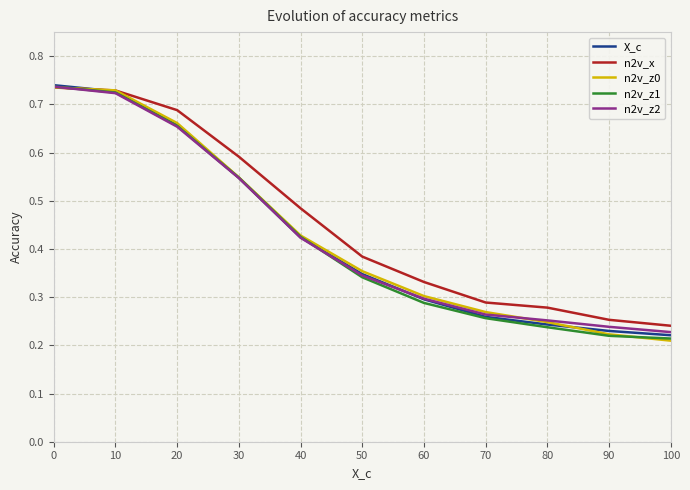

The X_c series shows 0.3 at 70. True or false?

True